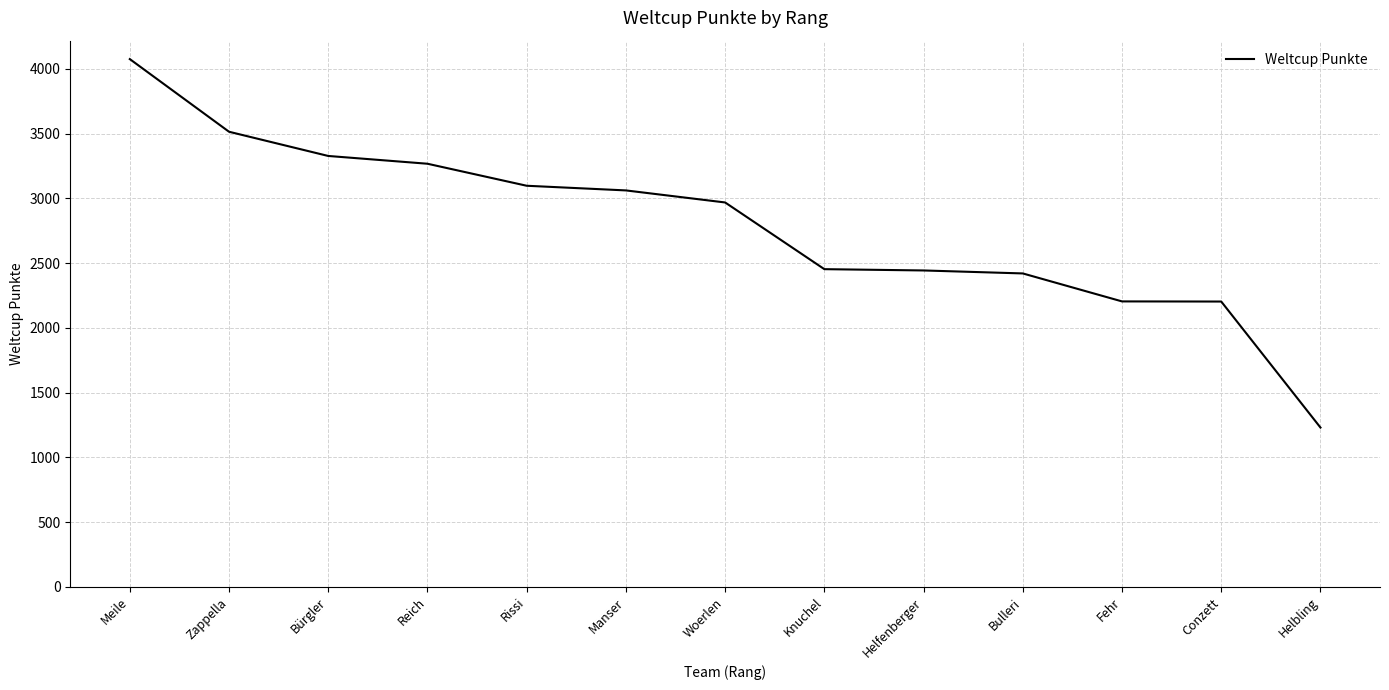

What is the change in value from Manser to Bulleri?

-641